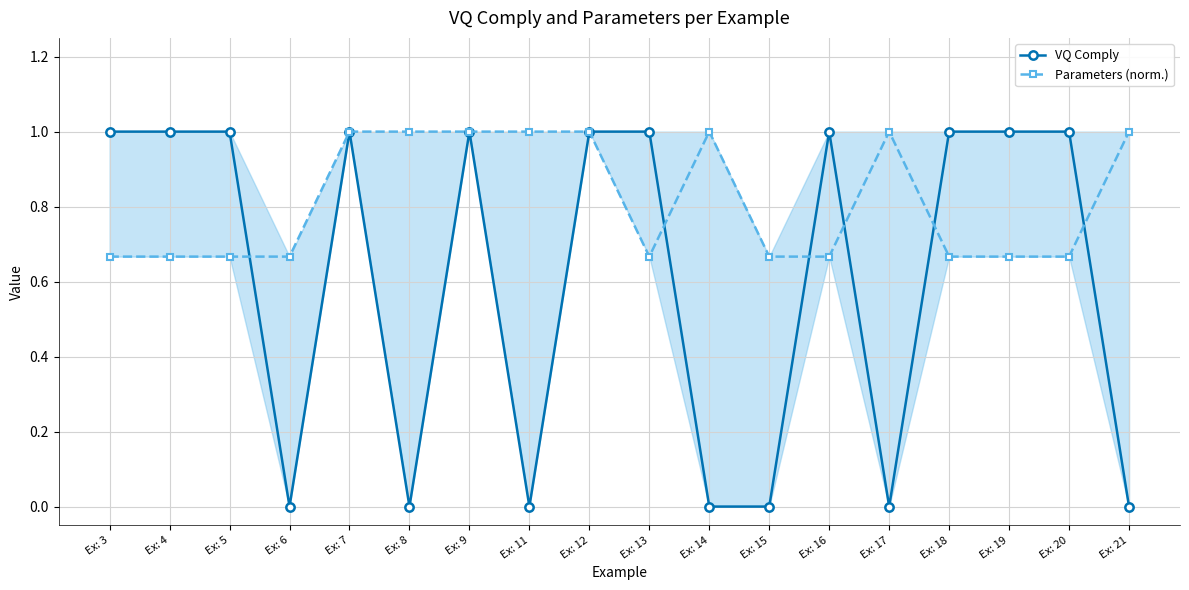

True or false: Parameters (norm.) has a value of 1.0 at Ex: 6.

False